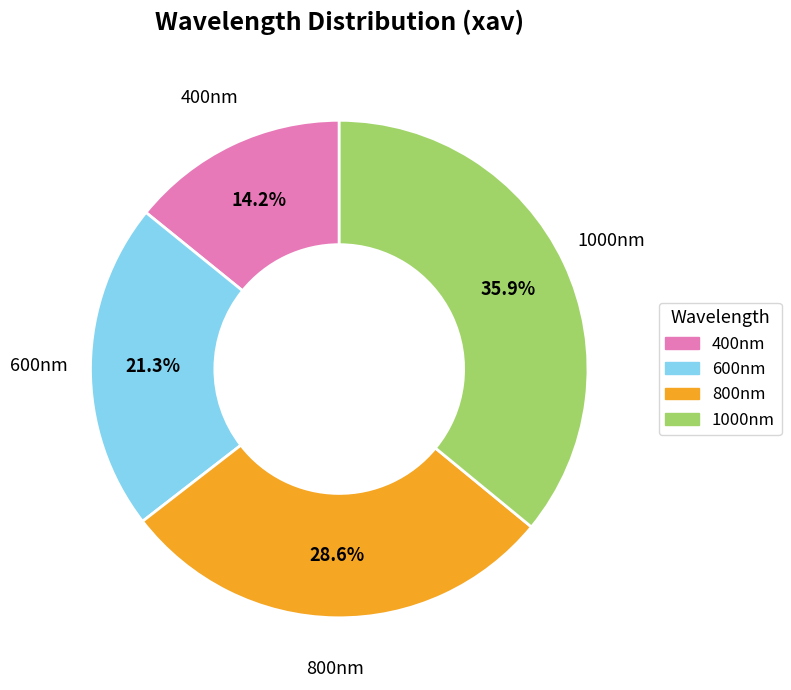

Is the sum of 800nm and 600nm greater than half?

No